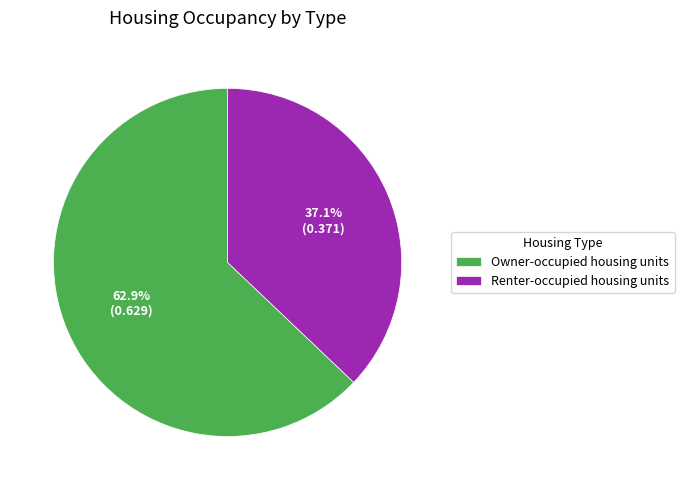

What percentage is NOT represented by Renter-occupied housing units?

62.9%